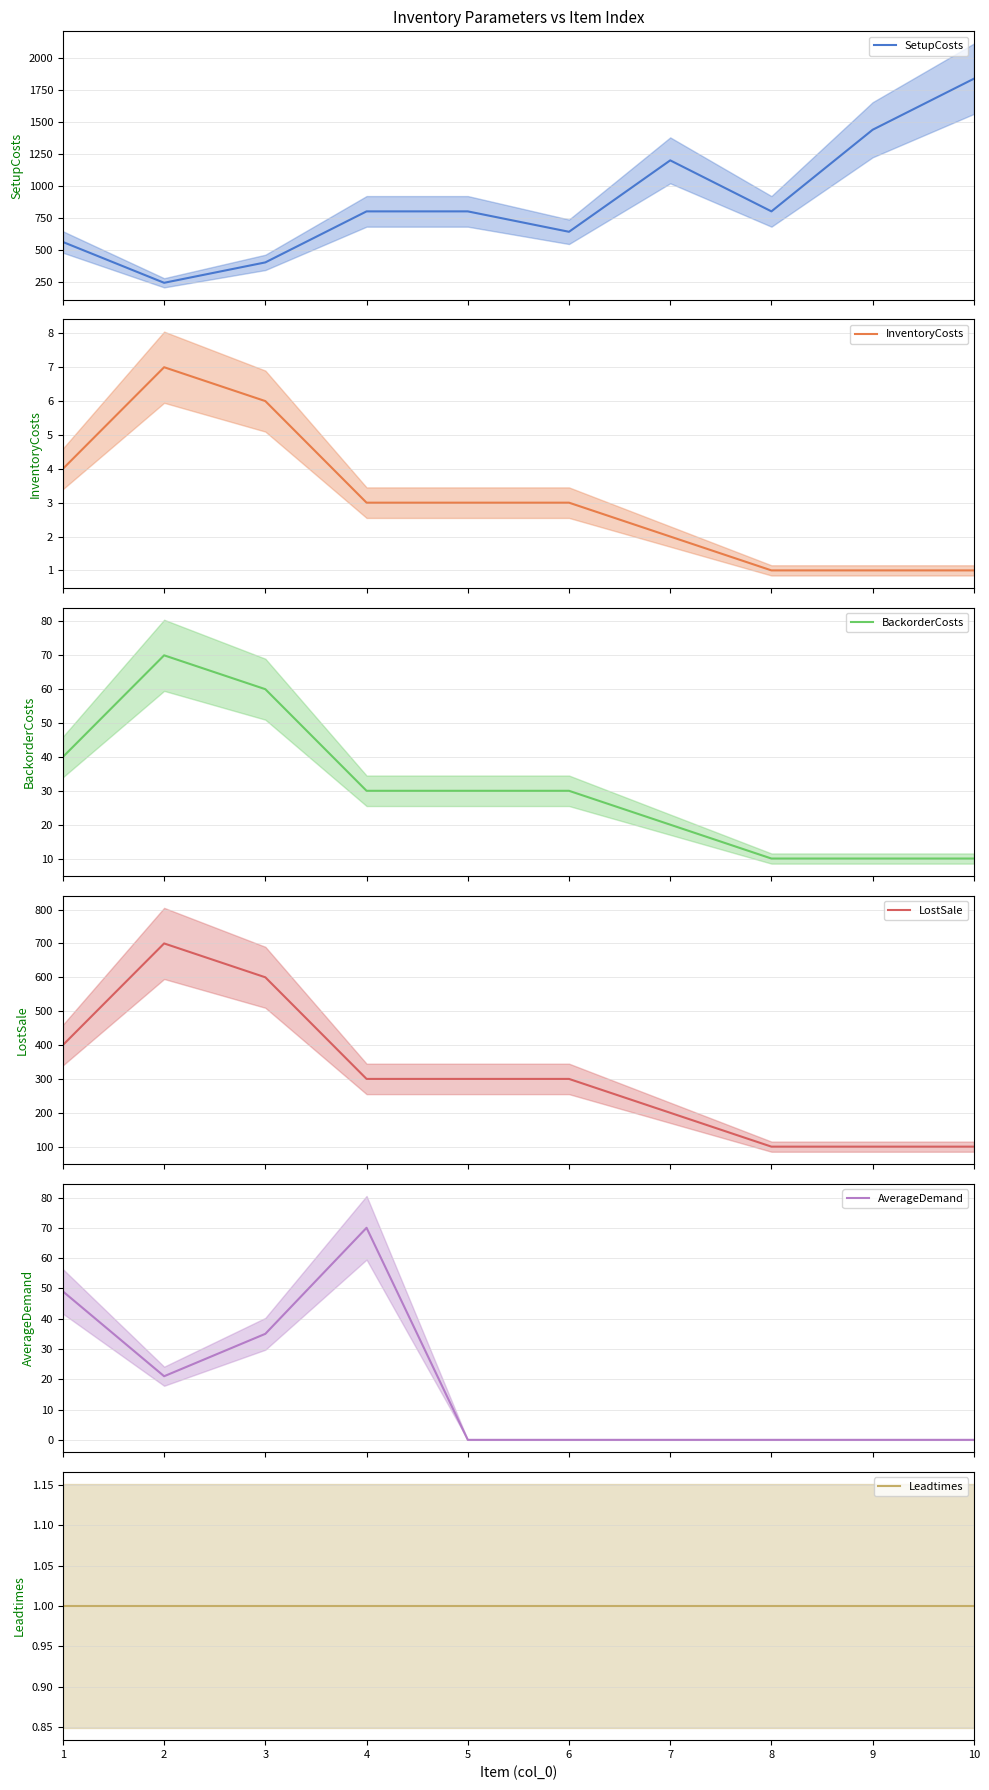

What is the approximate value of InventoryCosts at 4?

3